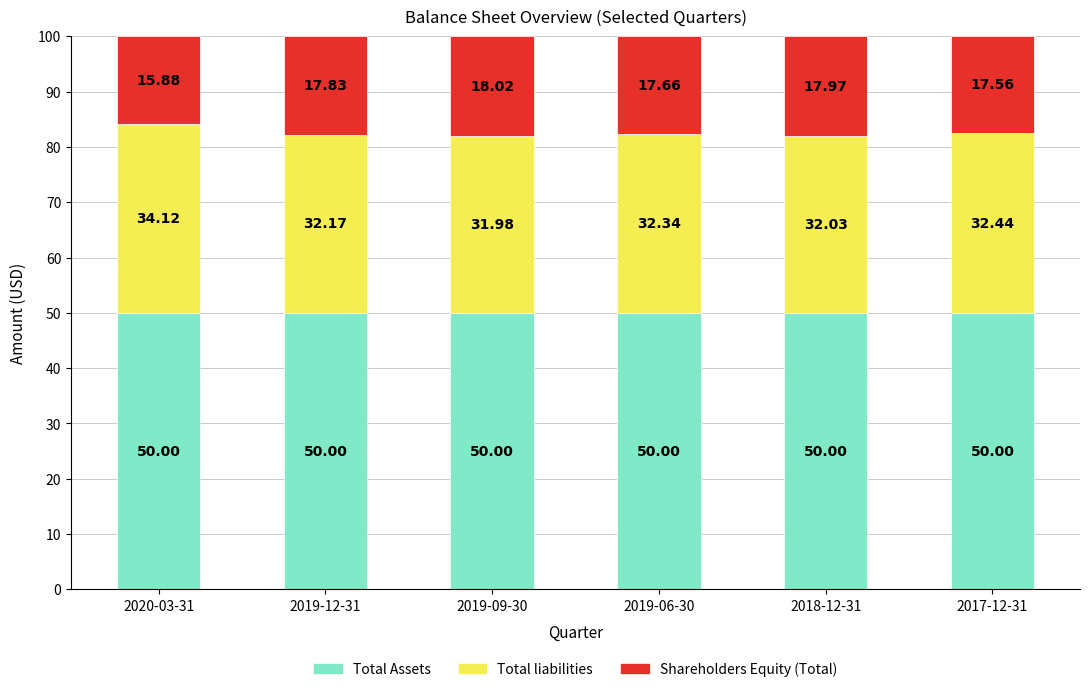

What is the total value across all series at 2019-09-30?

100.0